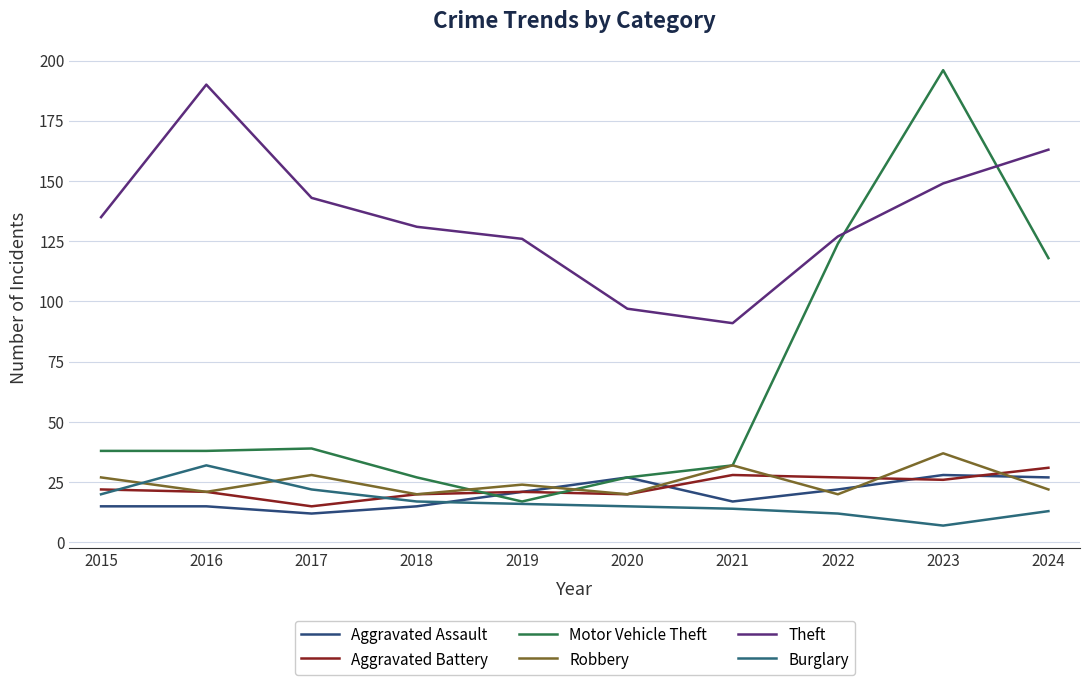

Is it true that Aggravated Battery equals 20 at 2018?

True